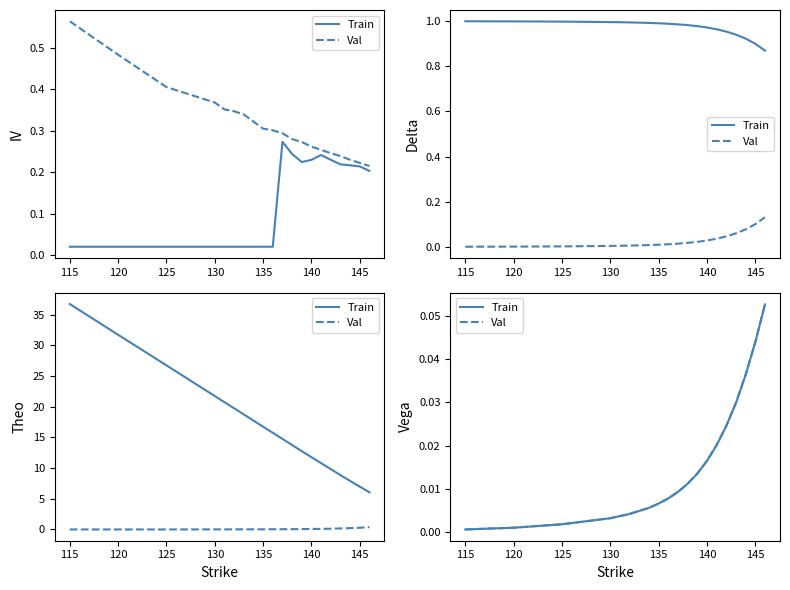

Which series has the largest range (max minus min)?

Val